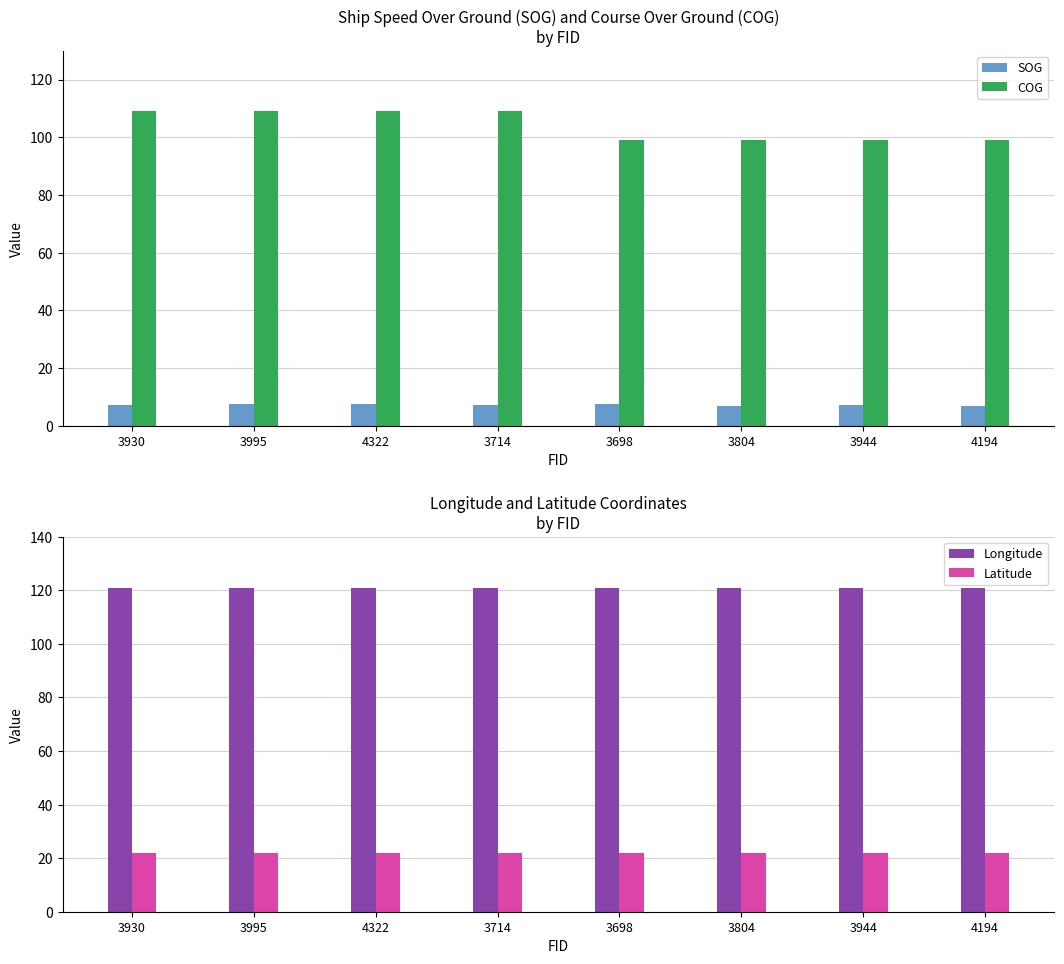

What are all the series names shown in the legend?

SOG, COG, Longitude, Latitude